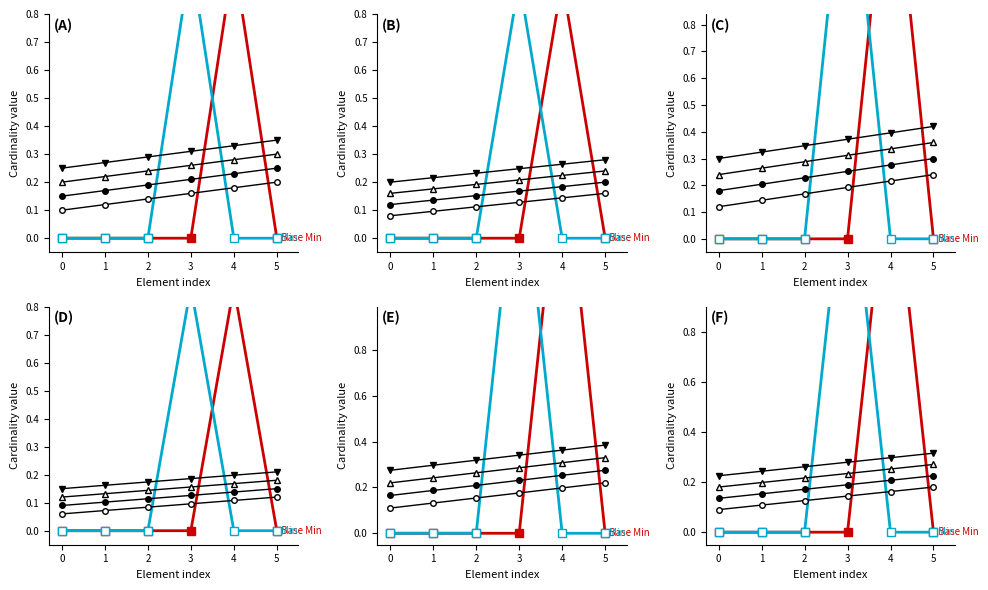

How many times do Series_2 and Min cross each other?

2